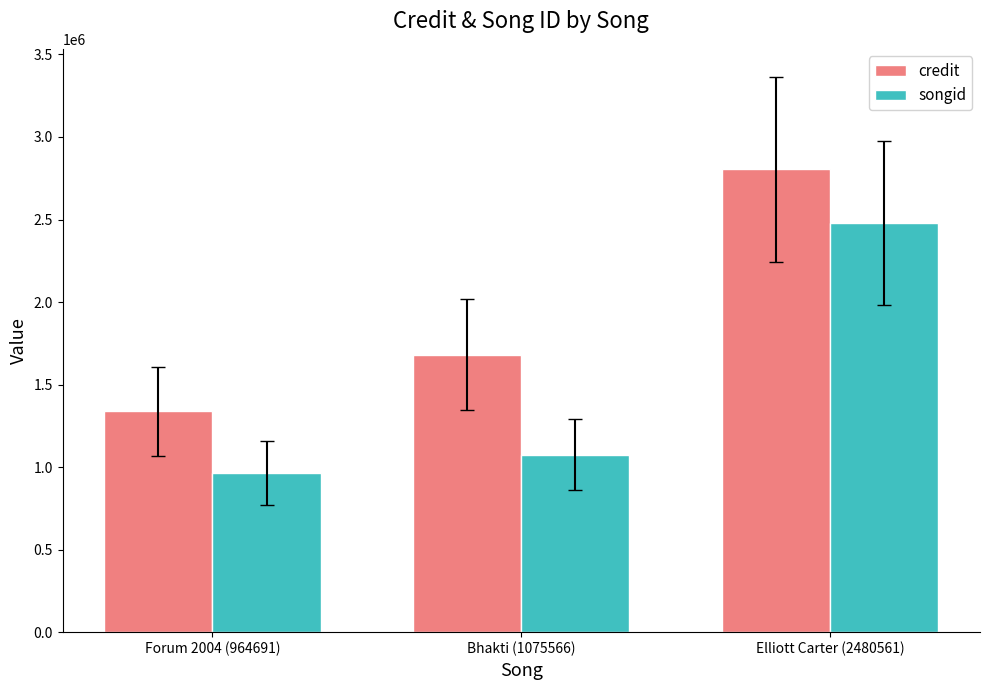

Which series has the largest range (max minus min)?

songid